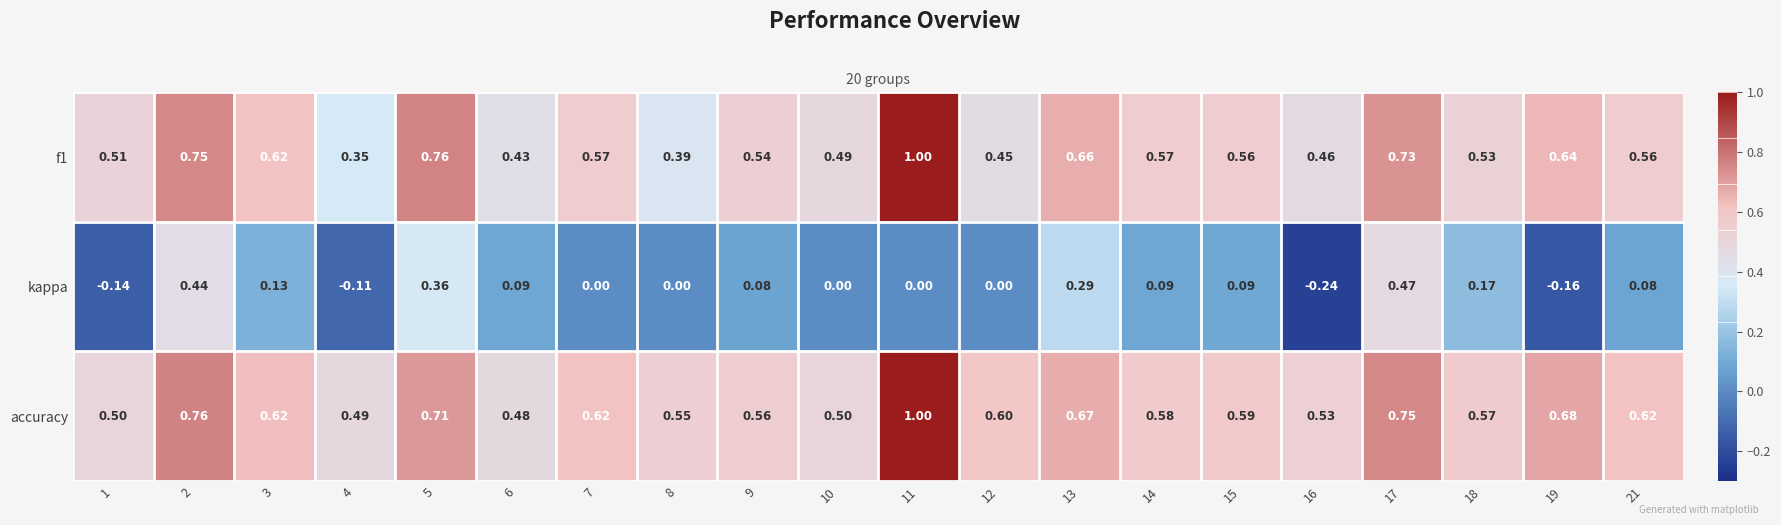

Which series has the largest total across all categories?

accuracy